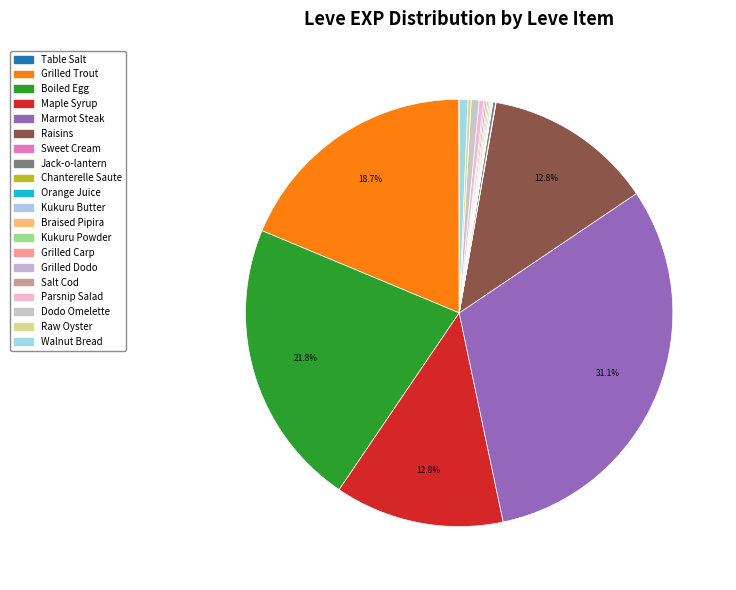

To the nearest percent, what is the combined percentage of Boiled Egg and Raisins?

35%